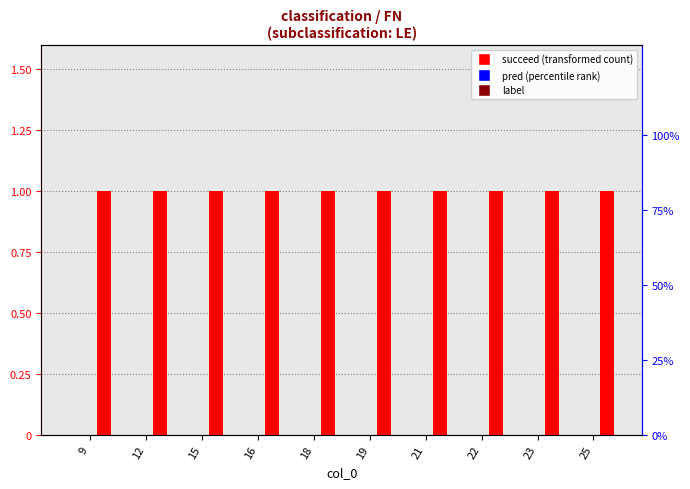

What is the spread (max minus min) of values at 21?

1